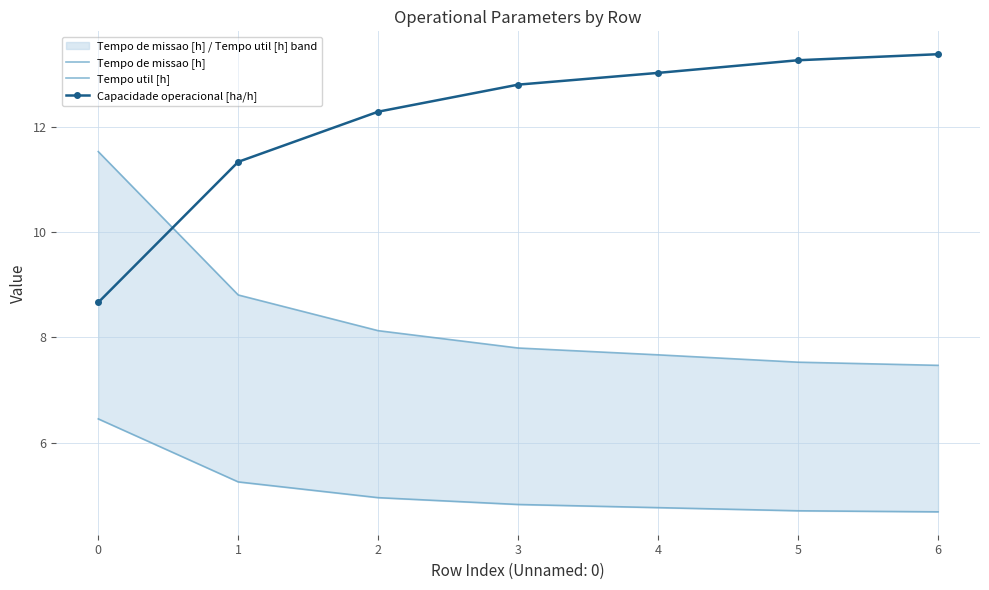

What is the average value of the Capacidade operacional [ha/h] series?

12.1